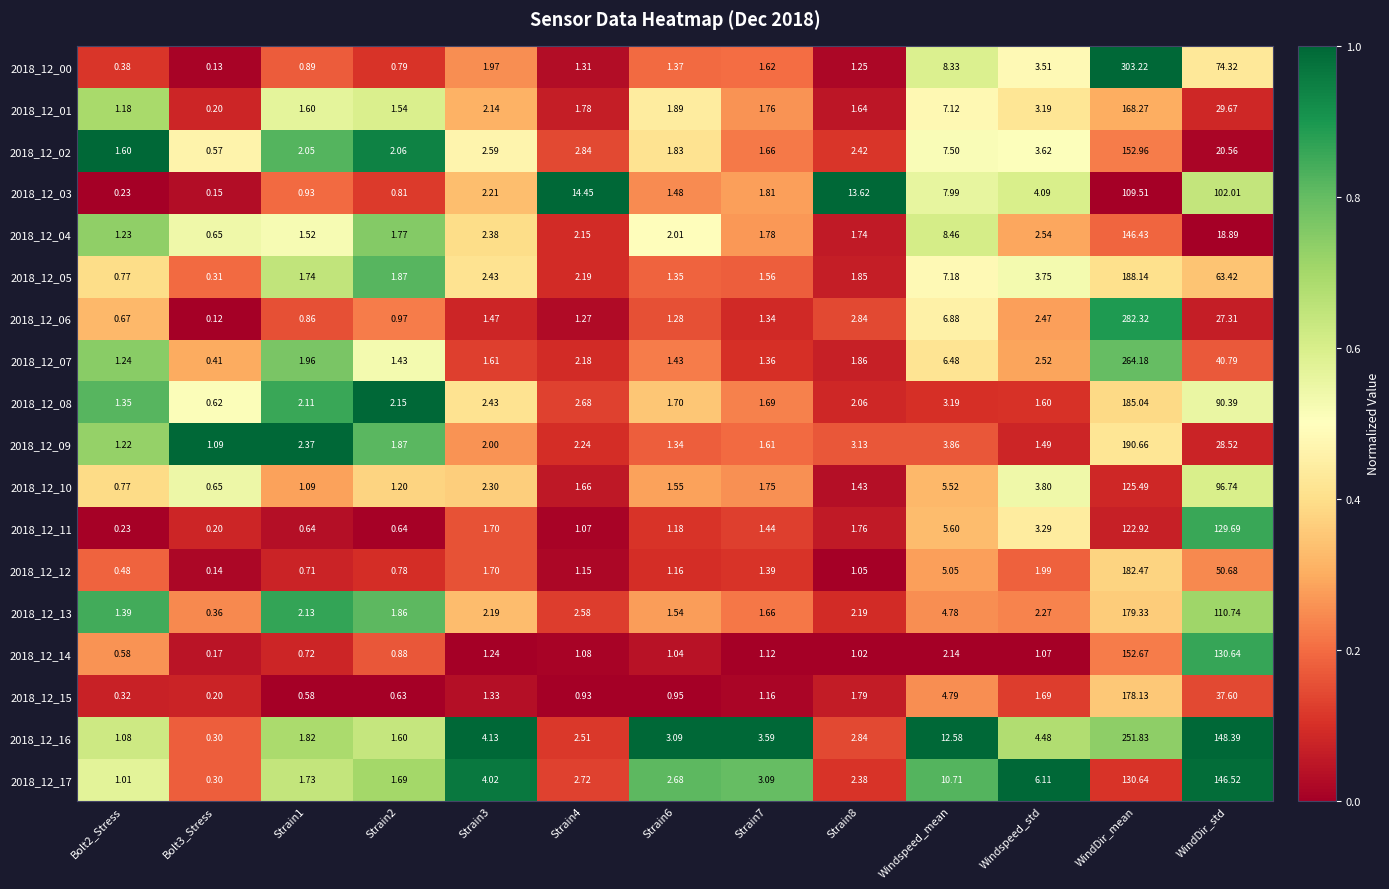

Where is 2018_12_11 nearest to the value 64?

Windspeed_mean